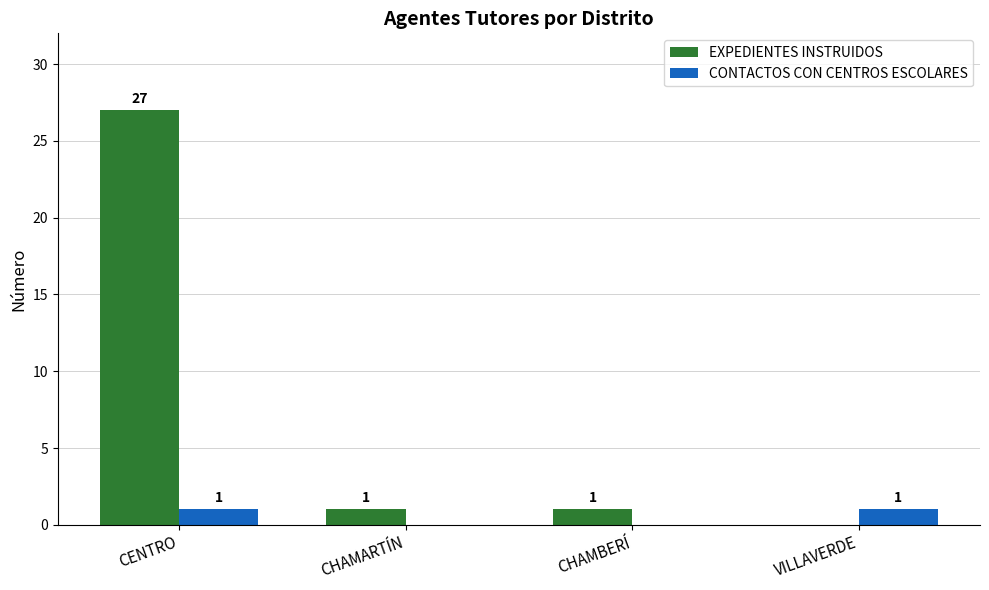

Reading right to left, what are all the values shown in this chart?

EXPEDIENTES INSTRUIDOS: VILLAVERDE=0	CHAMBERÍ=1	CHAMARTÍN=1	CENTRO=27
CONTACTOS CON CENTROS ESCOLARES: VILLAVERDE=1	CHAMBERÍ=0	CHAMARTÍN=0	CENTRO=1